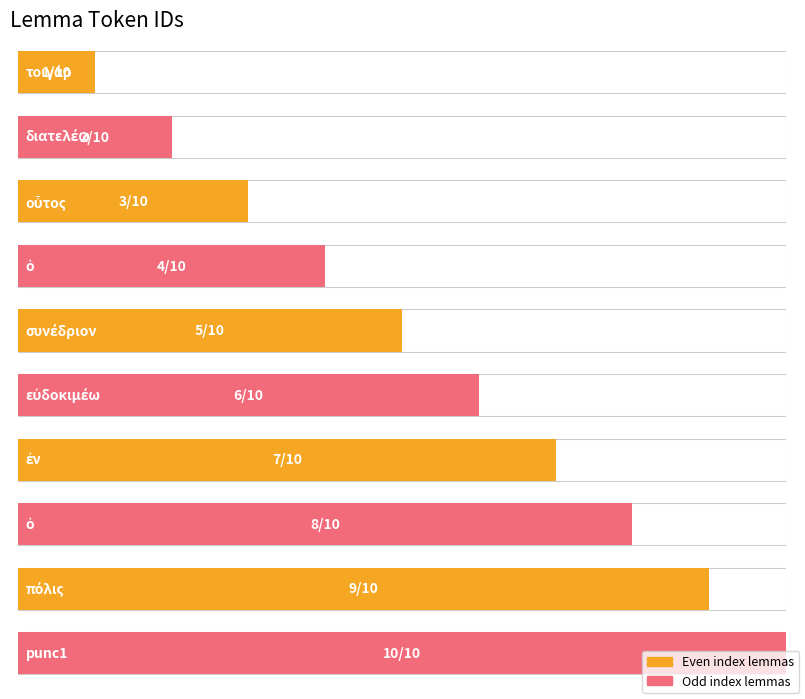

What is the change in value from τοιγάρ to πόλις?

+8